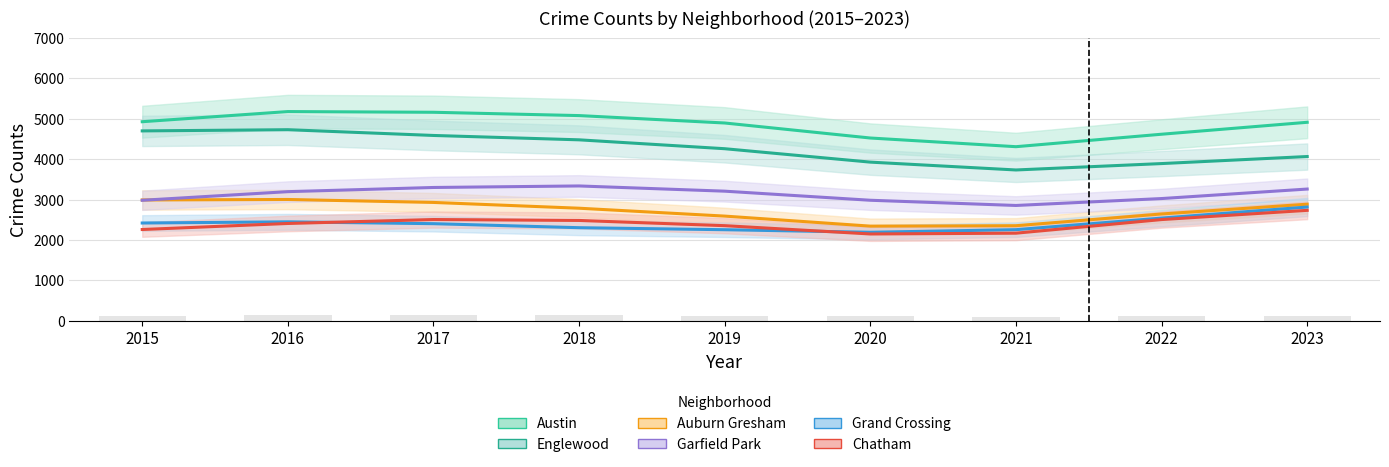

What is the average value of the Auburn Gresham series?

2726.8